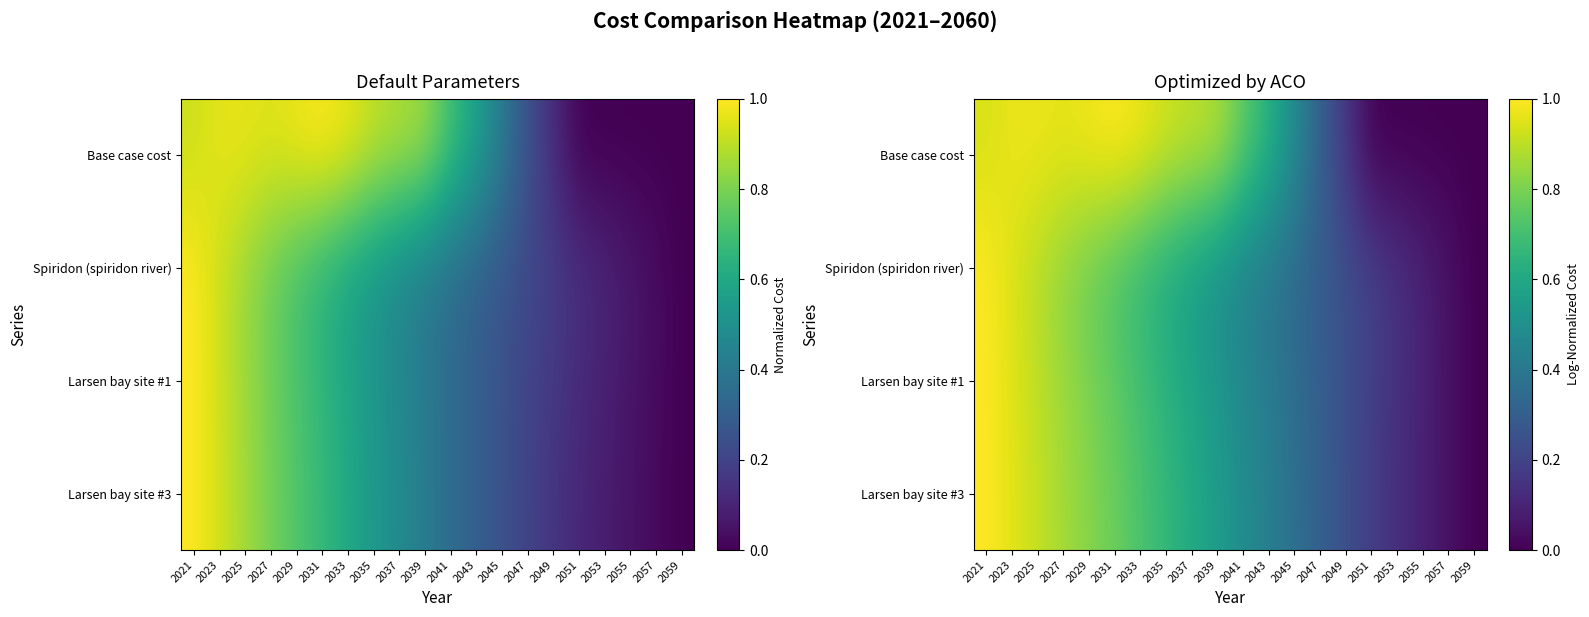

True or false: Spiridon (spiridon river) has a value of 0.0 at 2055.

False